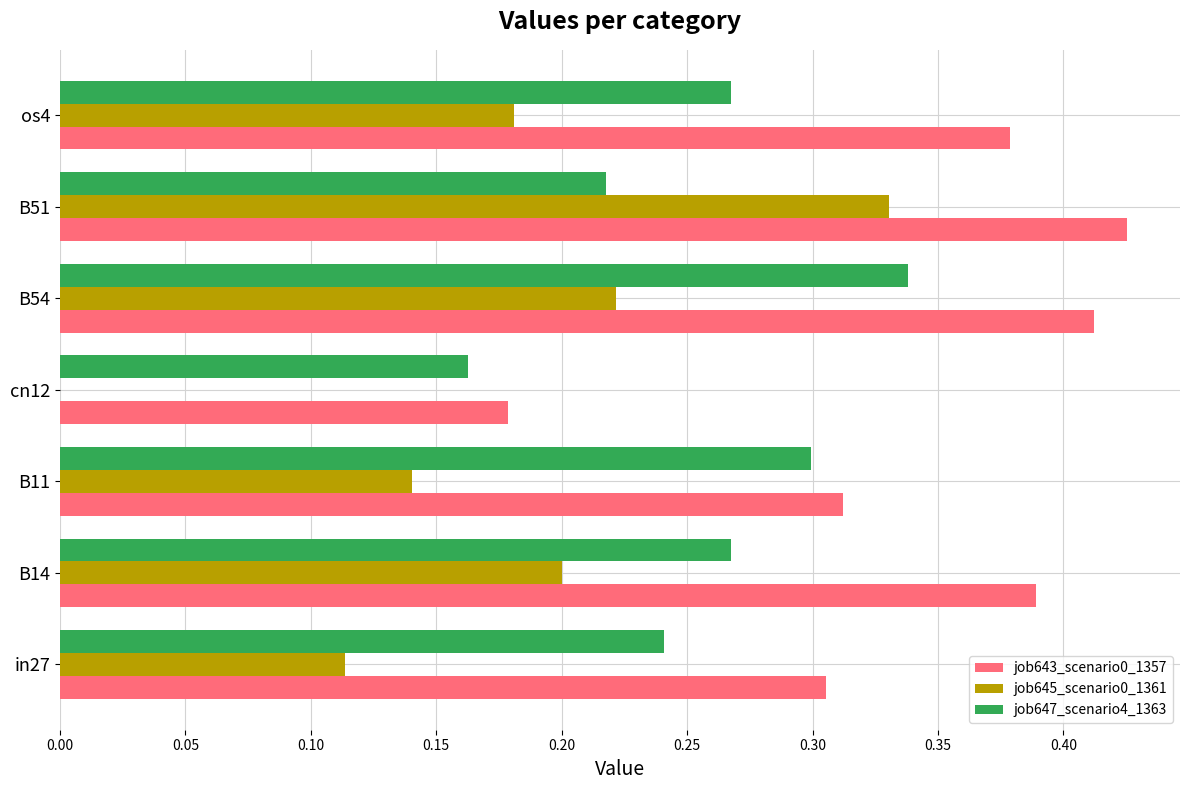

Is the value of job645_scenario0_1361 at B54 greater than the value of job643_scenario0_1357 at B11?

No